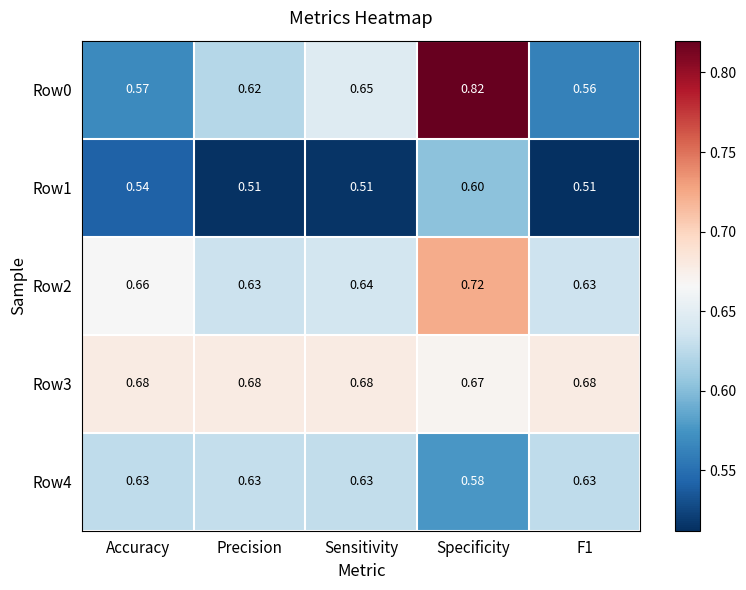

Which series has the largest range (max minus min)?

Row0